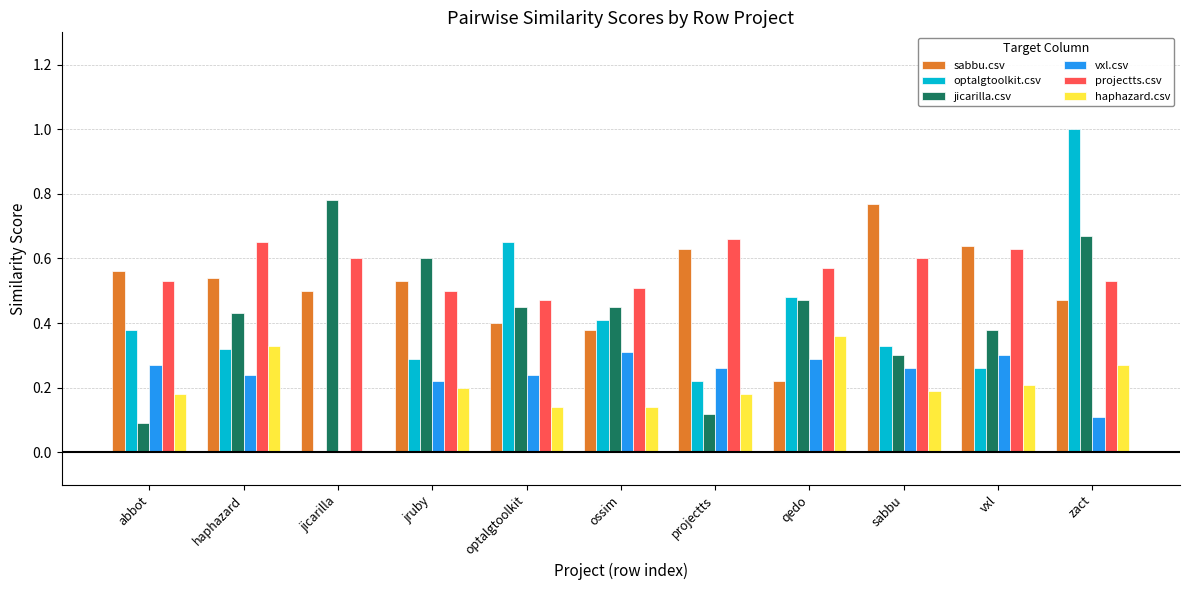

What is the total value across all series at jruby?

2.3